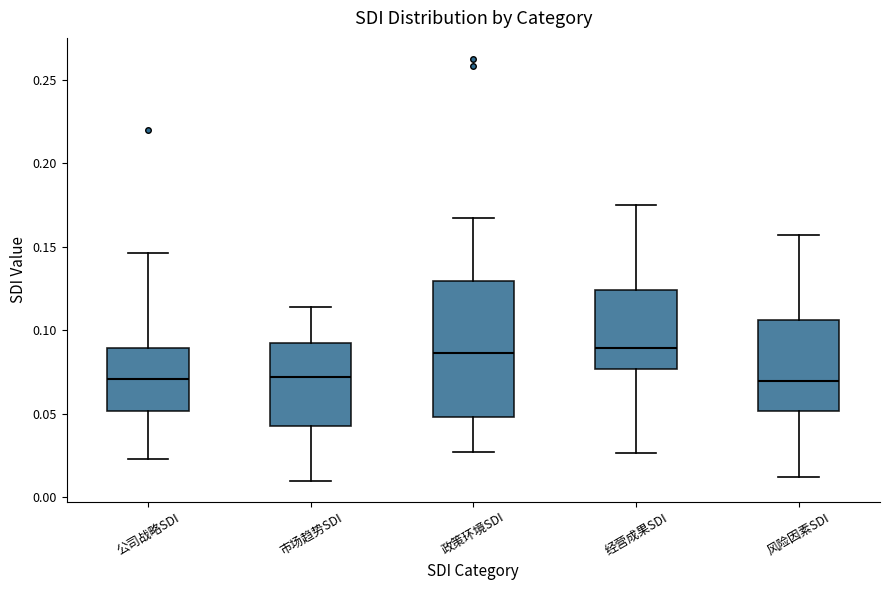

Which box is the tallest, from its lower edge to its upper edge?

政策环境SDI